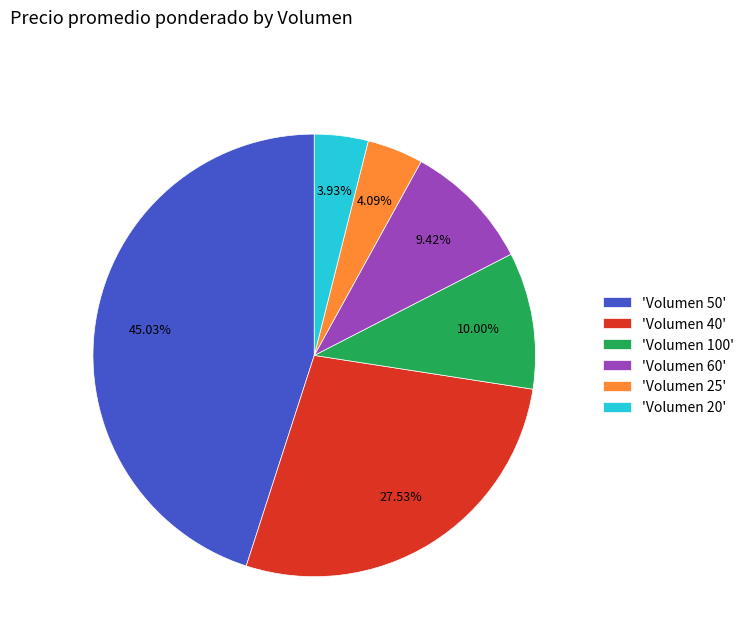

Approximately how many times larger is the value at 'Volumen 50' compared to 'Volumen 60'?

4.8